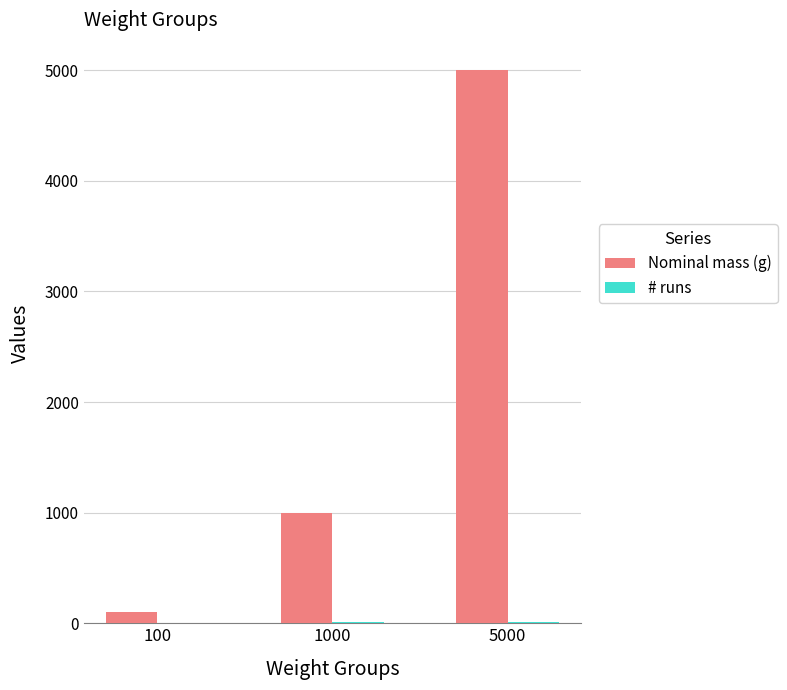

Count the number of data series in this chart.

2